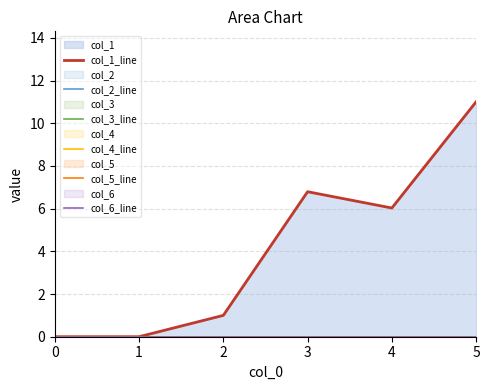

At how many categories does at least one series exceed 5?

3